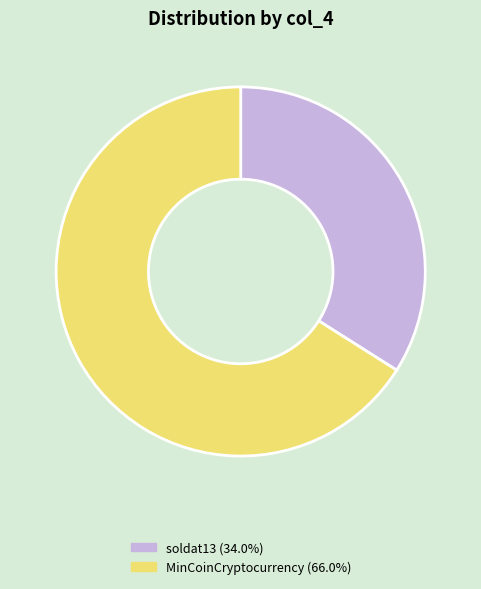

Does any single category account for the majority?

Yes